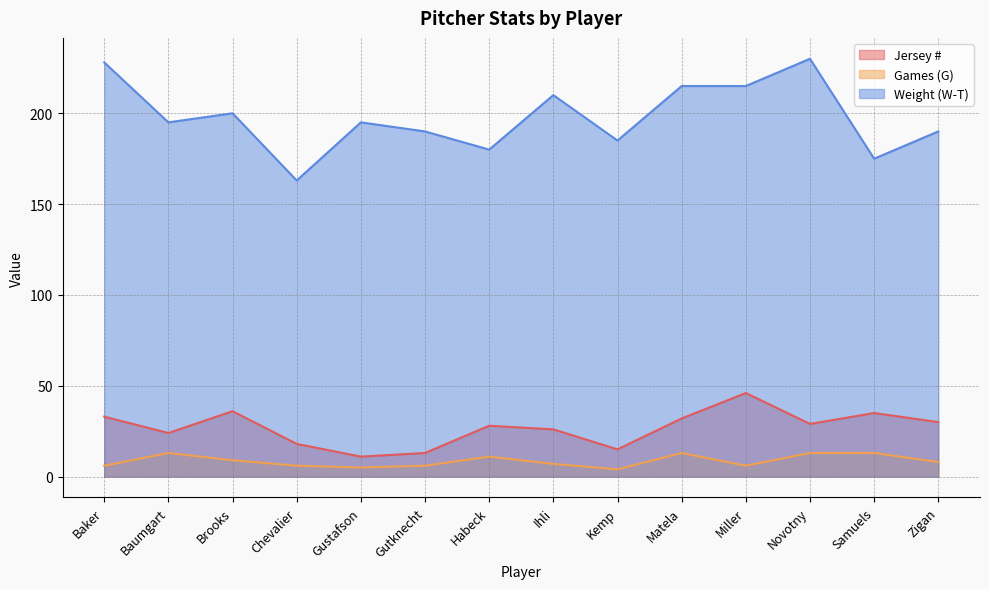

Which series has the widest spread of values?

Weight (W-T)